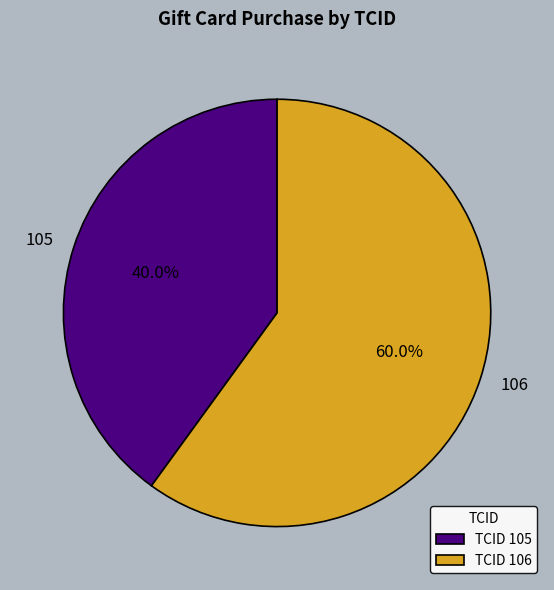

The 106 slice represents 73% of the pie. True or false?

False